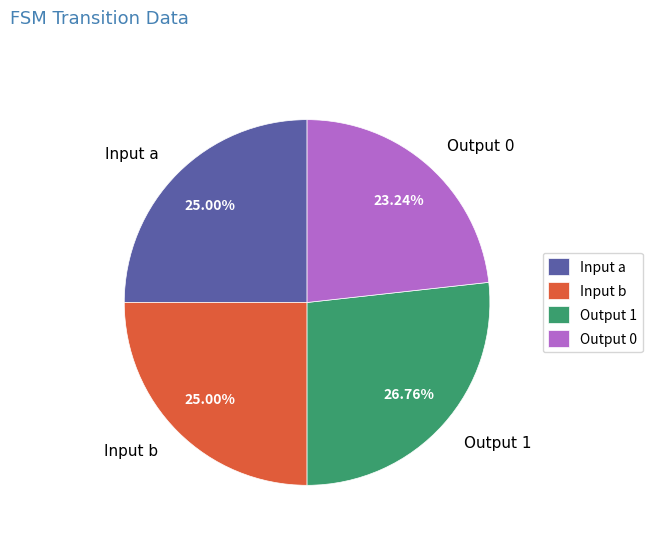

Approximately how many times larger is the value at Output 0 compared to Output 1?

0.9